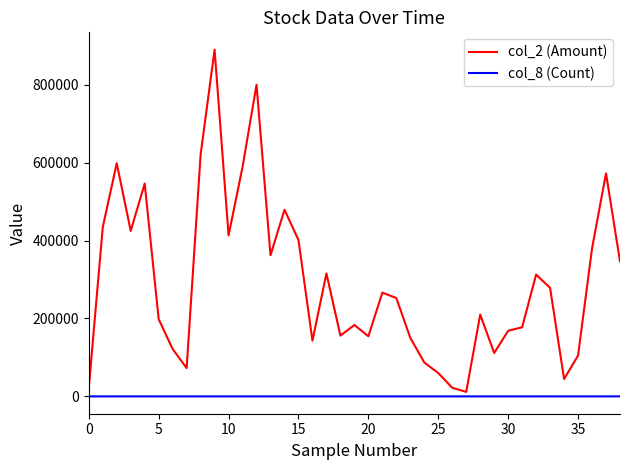

What is the greatest value displayed?

890280